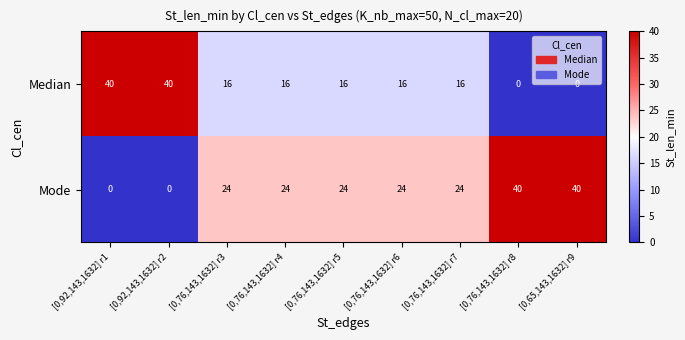

What is the sum of all Mode values?

200